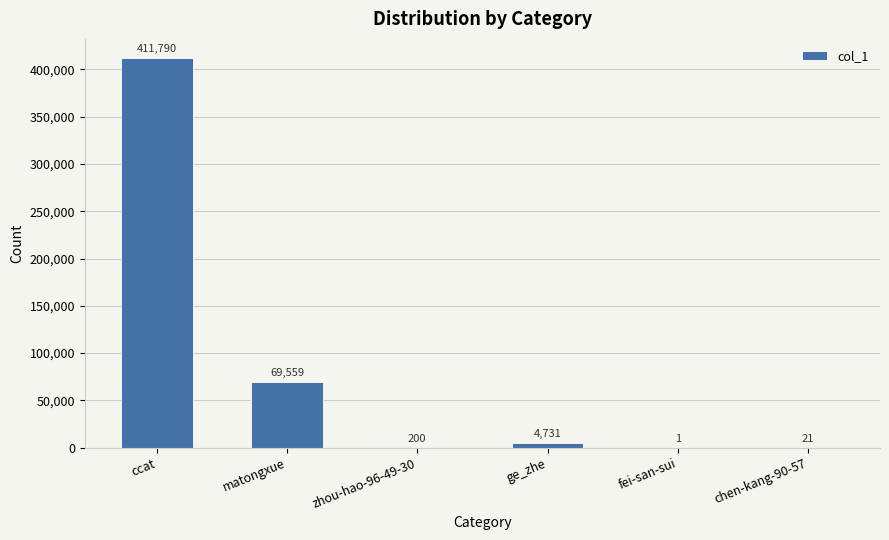

The chart shows a value of 411790 at ccat. True or false?

True